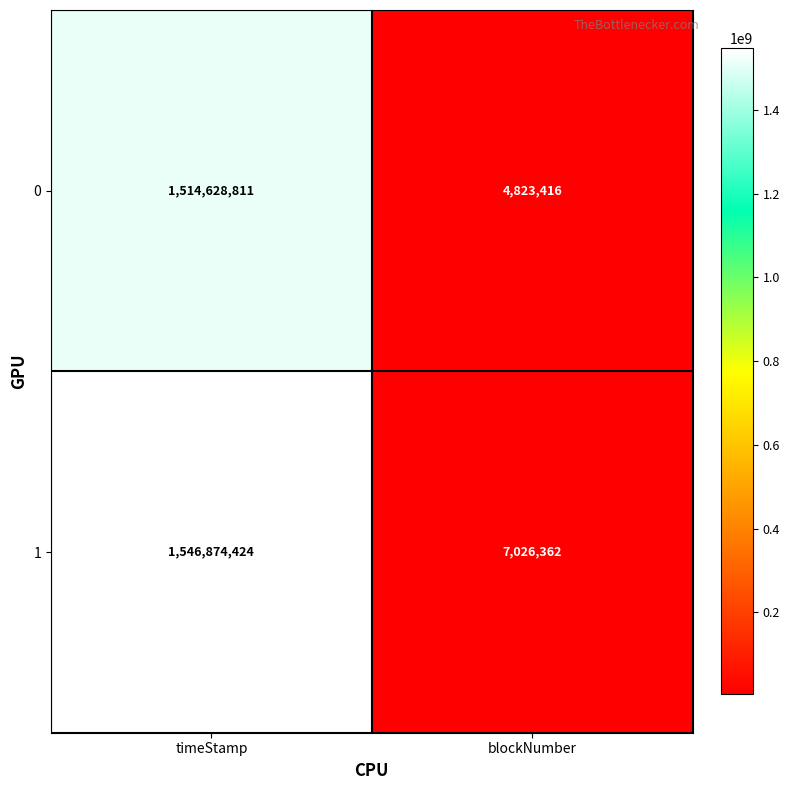

Reading right to left, extract all data points from this chart.

0: blockNumber=4823416	timeStamp=1514628811
1: blockNumber=7026362	timeStamp=1546874424